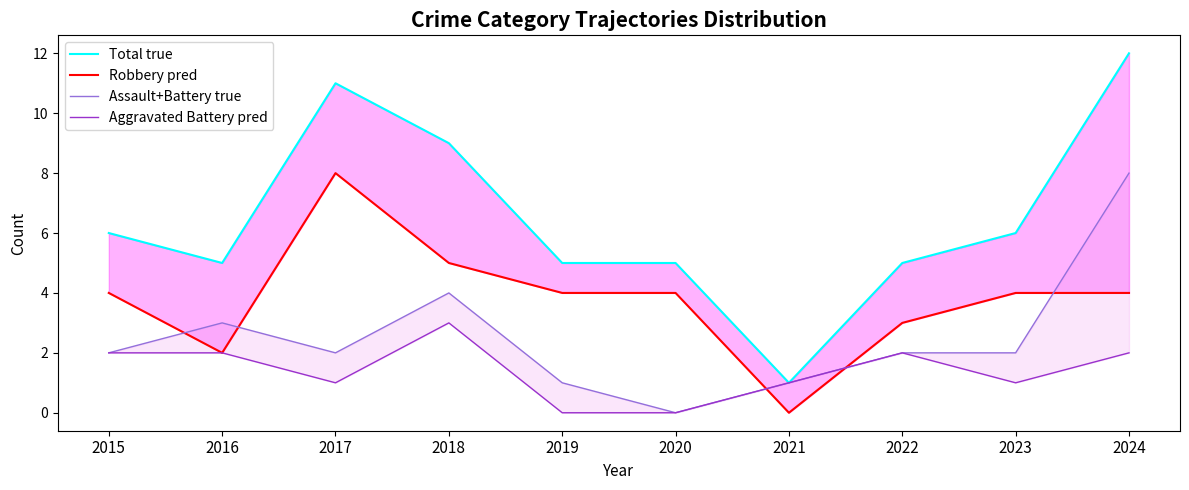

In Assault+Battery true, how many points are lower than both neighbors (excluding endpoints)?

2